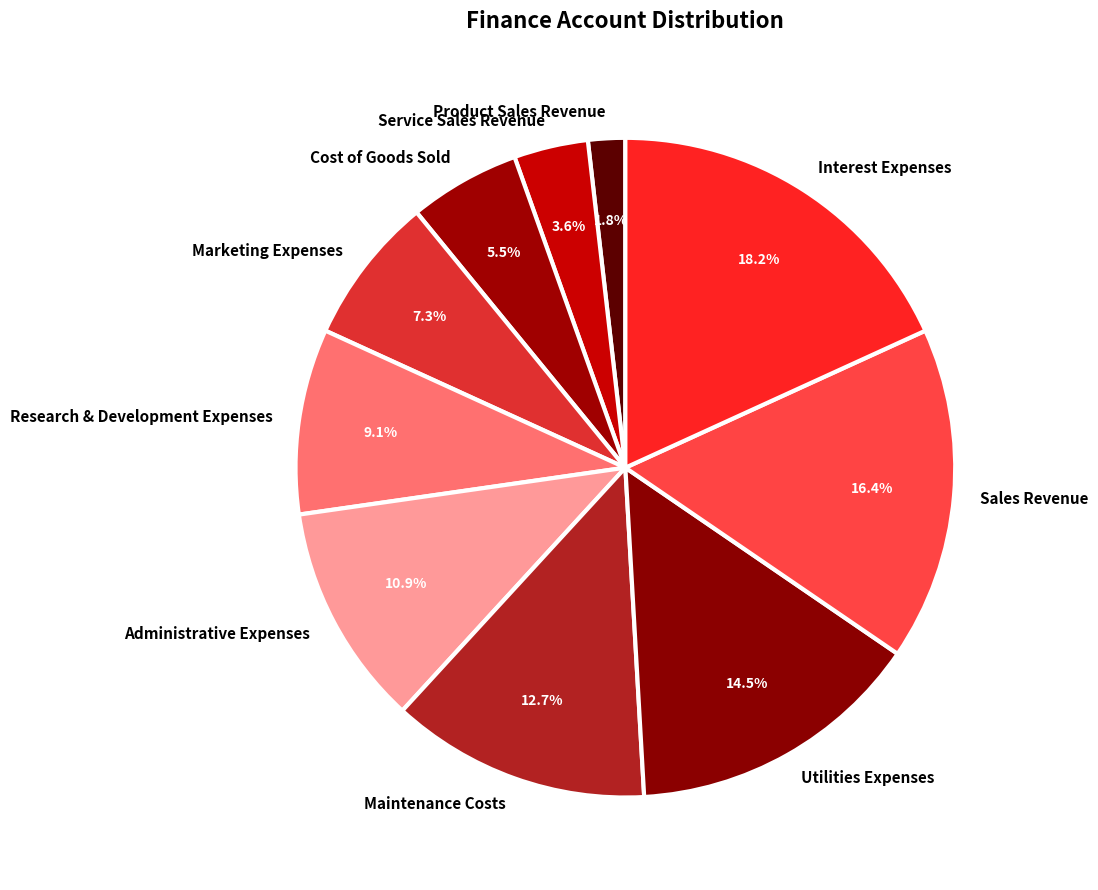

Is there any slice that represents more than half of the pie?

No